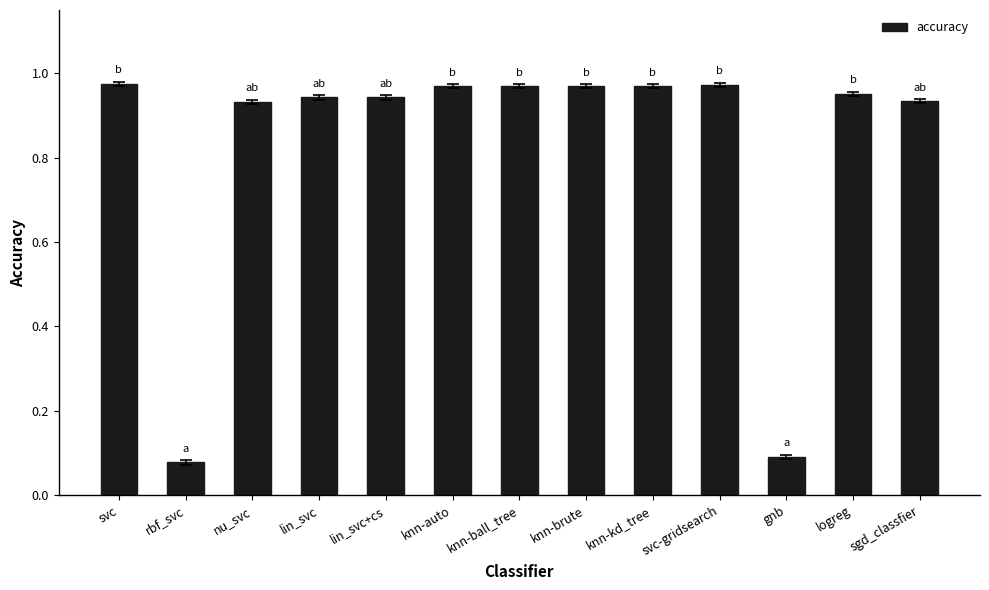

At which label is the value closest to 0?

rbf_svc